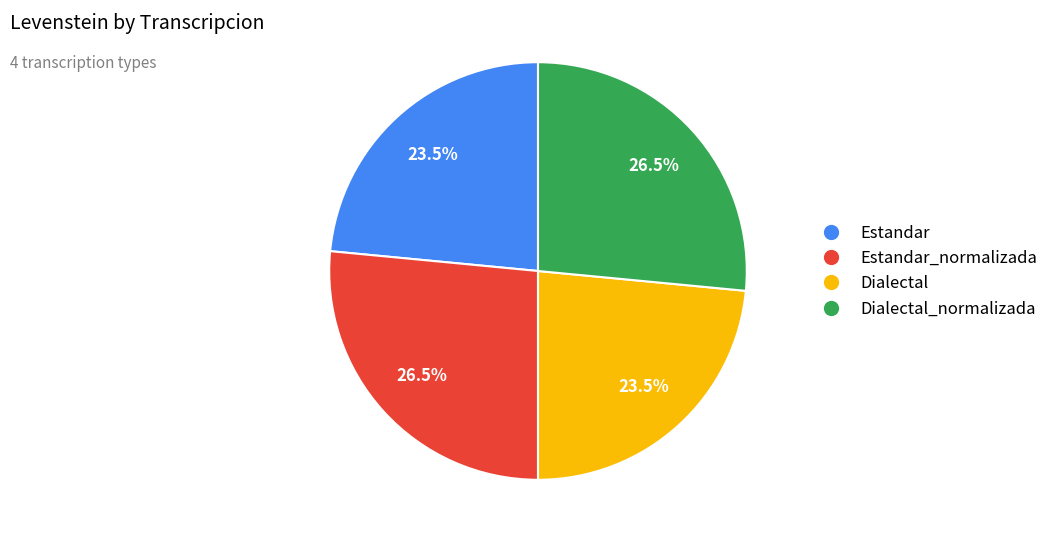

Does any single category account for the majority?

No